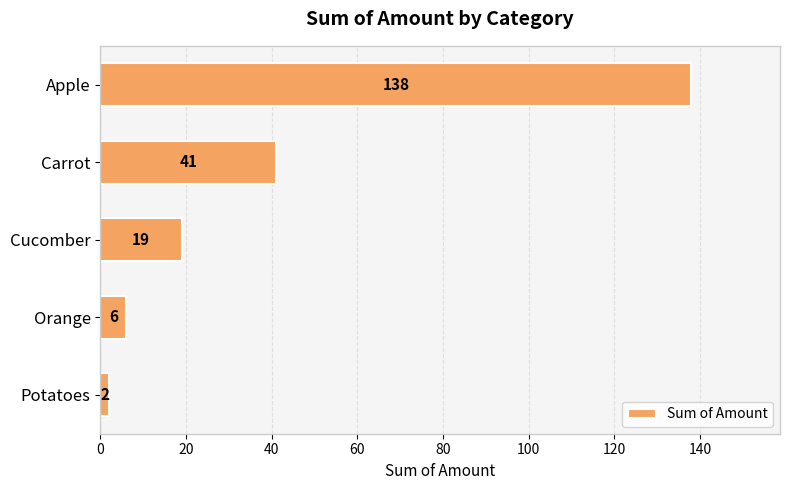

Rank the categories by value from highest to lowest.

Apple, Carrot, Cucomber, Orange, Potatoes